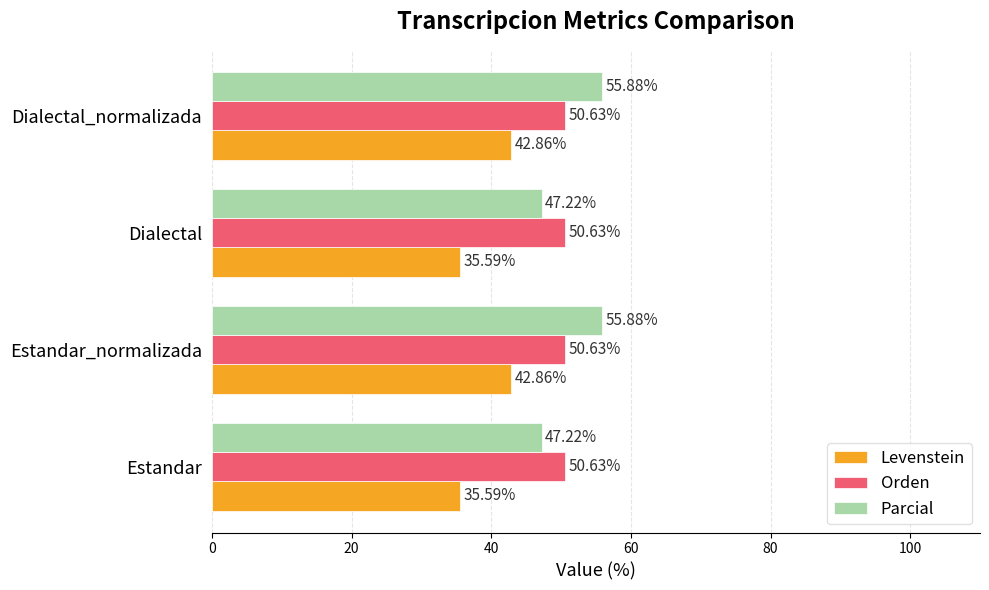

What is the difference between the maximum and minimum values in the Levenstein series?

7.3